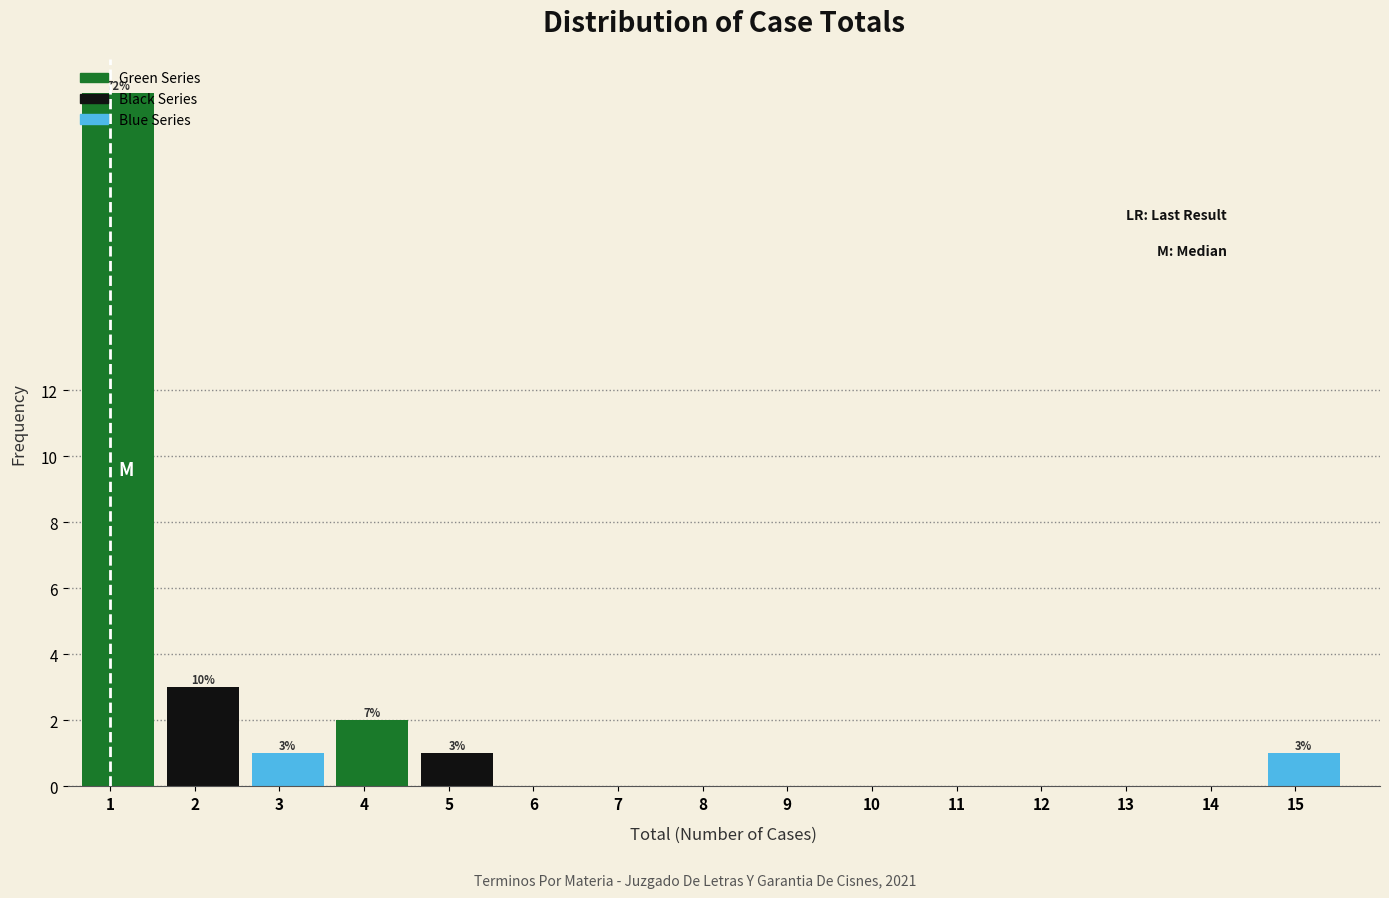

What is the maximum value shown in the chart?

21